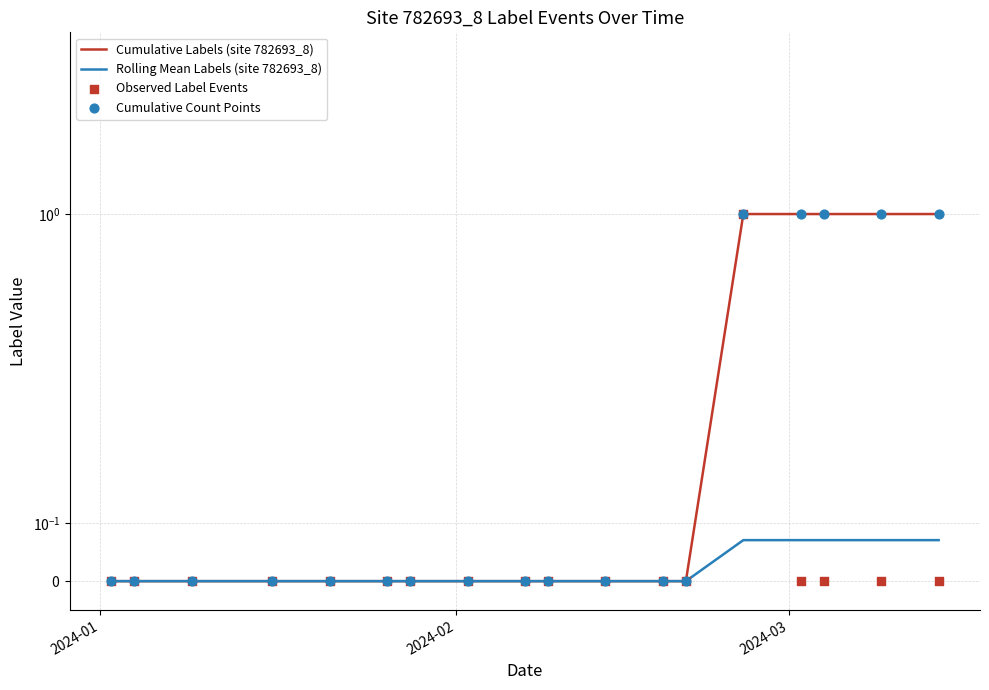

At how many categories does at least one series exceed 0?

5